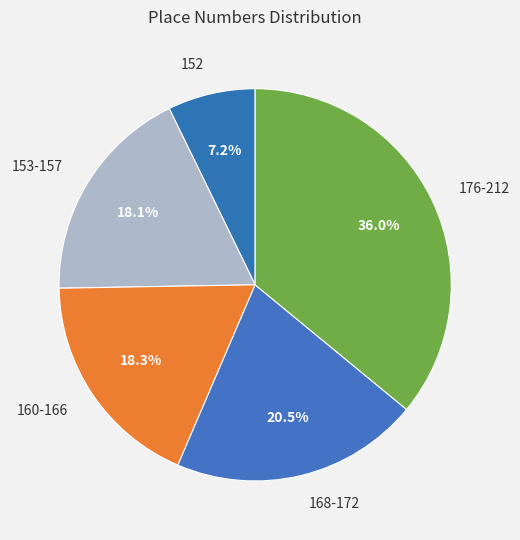

Is the sum of 176-212 and 168-172 greater than half?

Yes